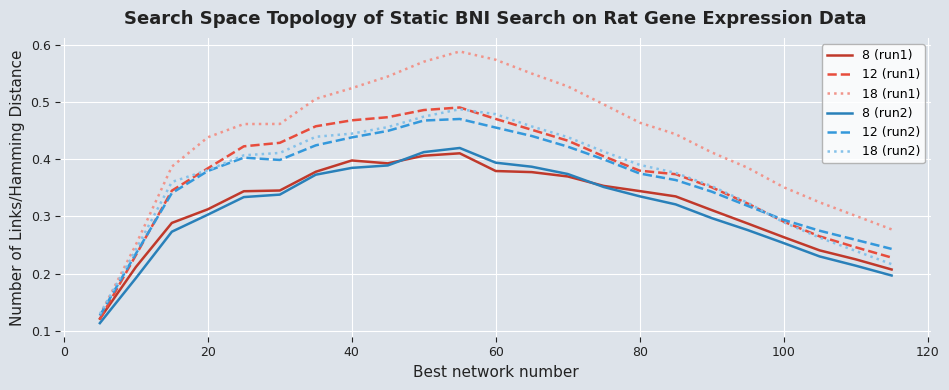

True or false: 12 (run2) and 8 (run2) intersect in this chart.

False